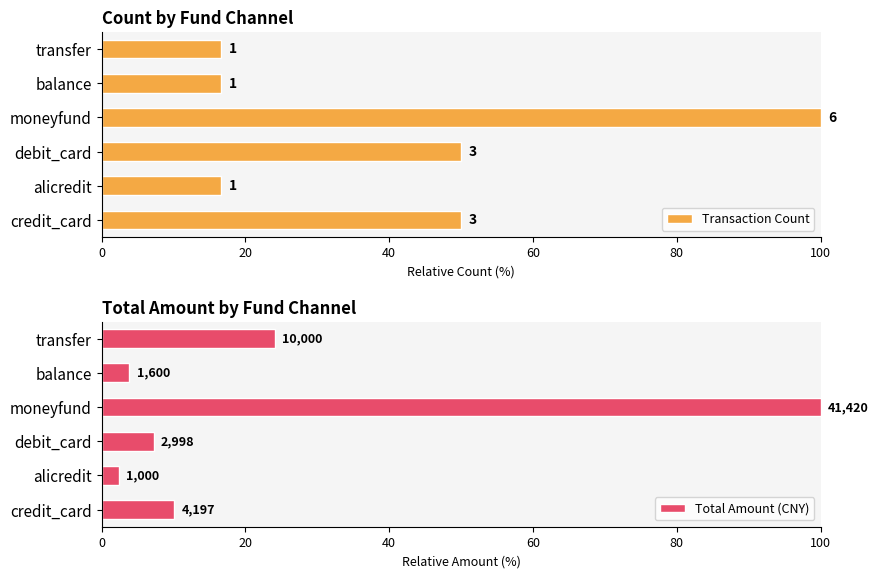

What is the minimum value shown in the chart?

2.4